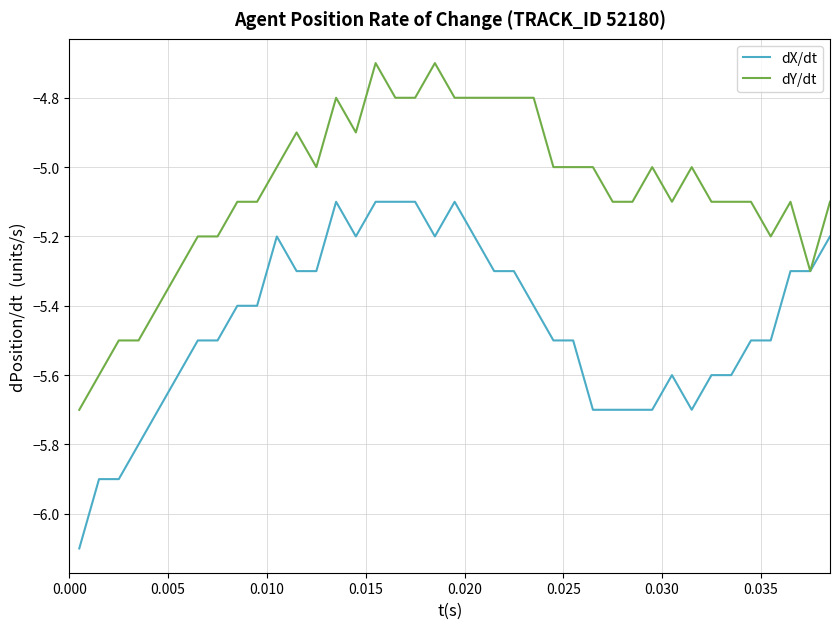

Rank the series by their maximum value, from lowest to highest.

dX/dt, dY/dt